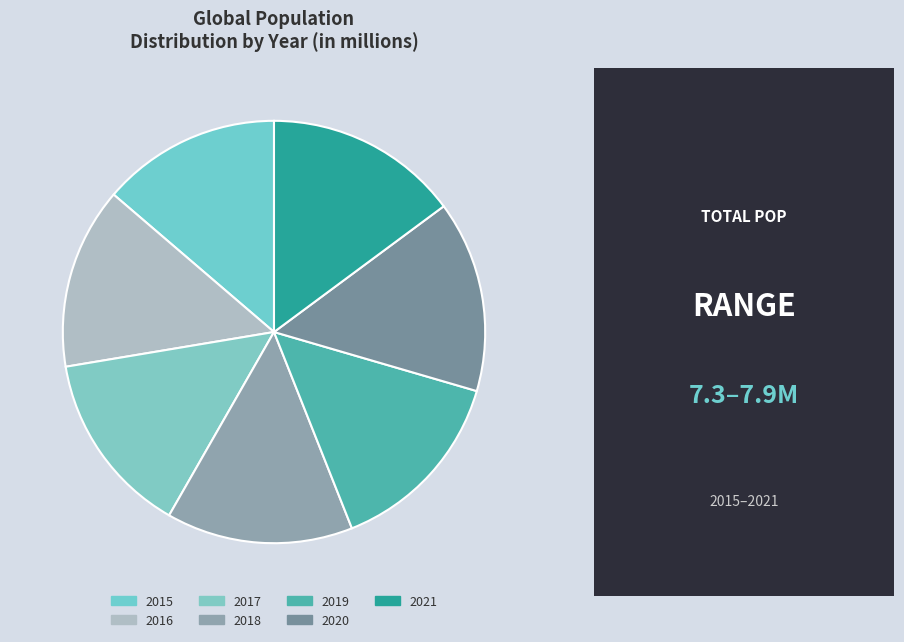

How many segments does this pie chart have?

7